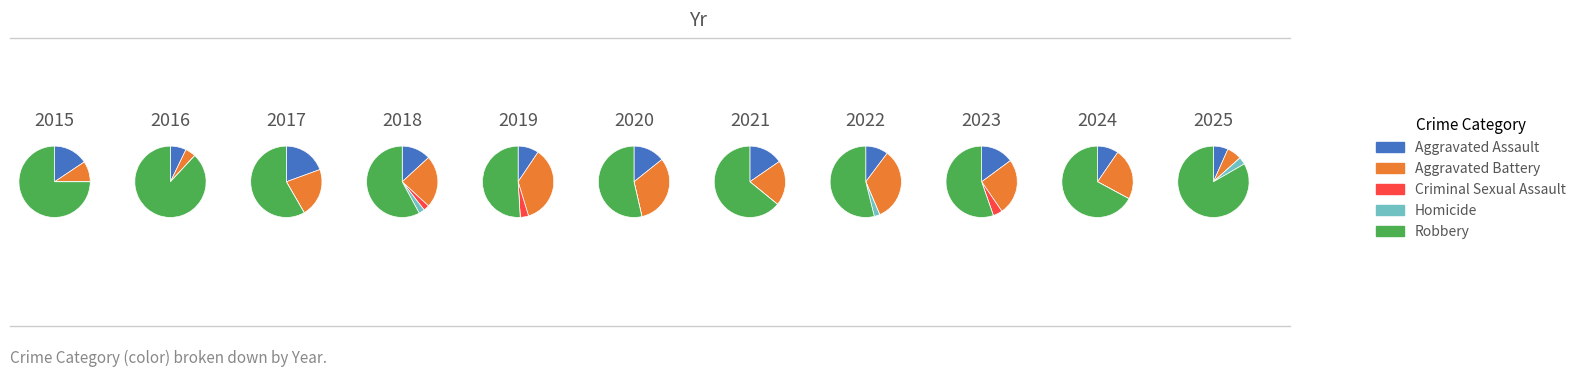

Count the number of slices in the pie.

11